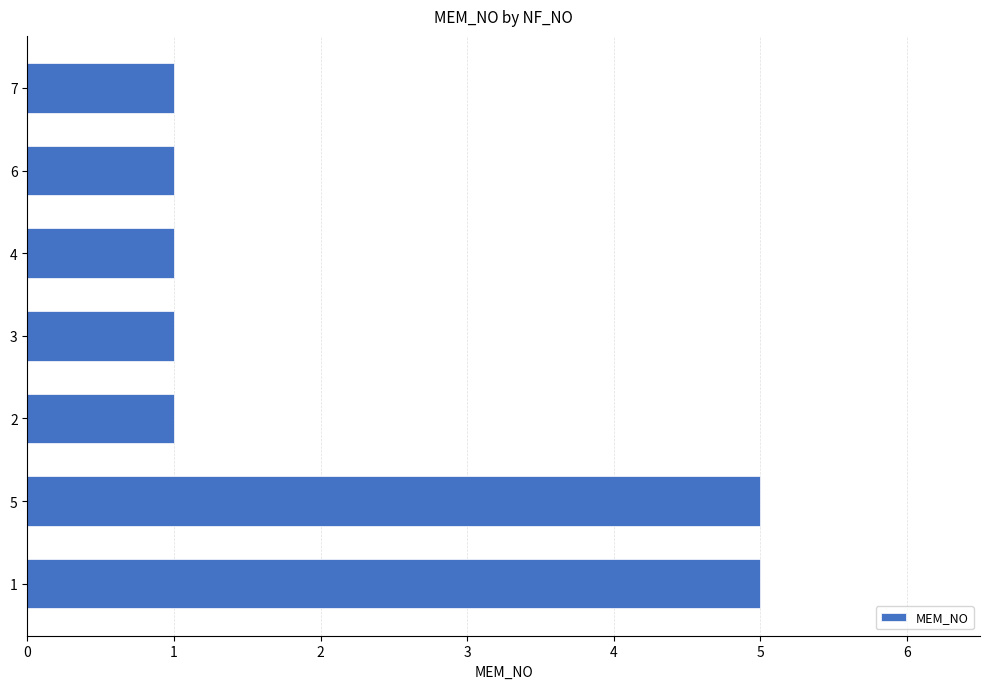

Approximately how many times larger is the value at 2 compared to 6?

1.0